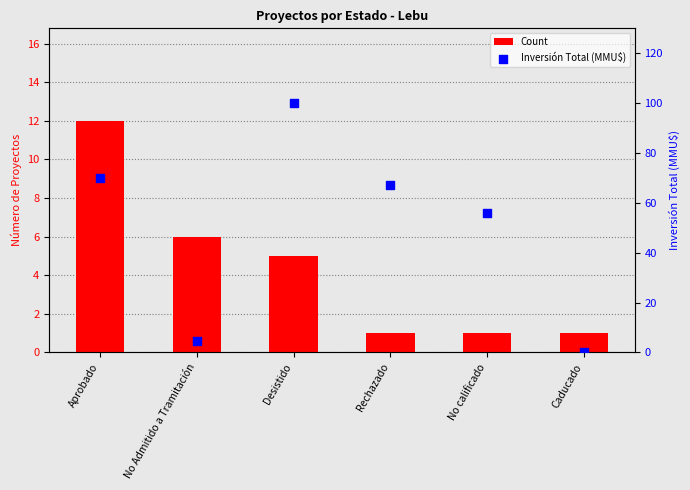

Which series contains the highest Y value?

Inversión Total (MMU$)